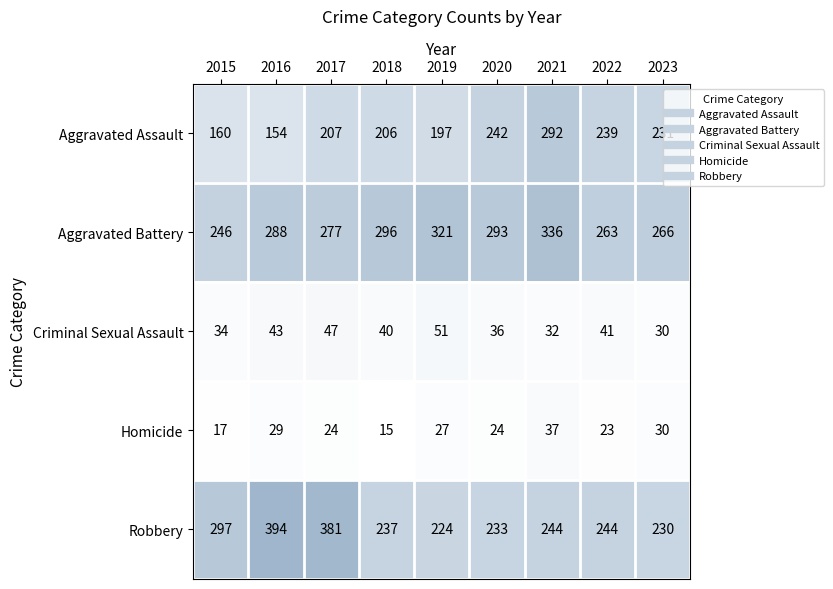

What is the difference between the Homicide values at 2017 and 2021?

13